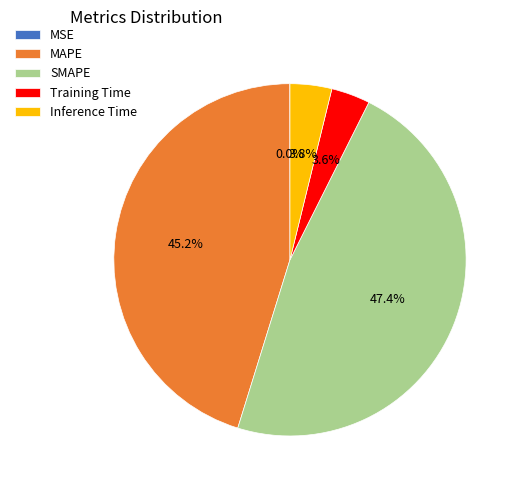

To the nearest percent, what percentage of the pie is Training Time?

4%